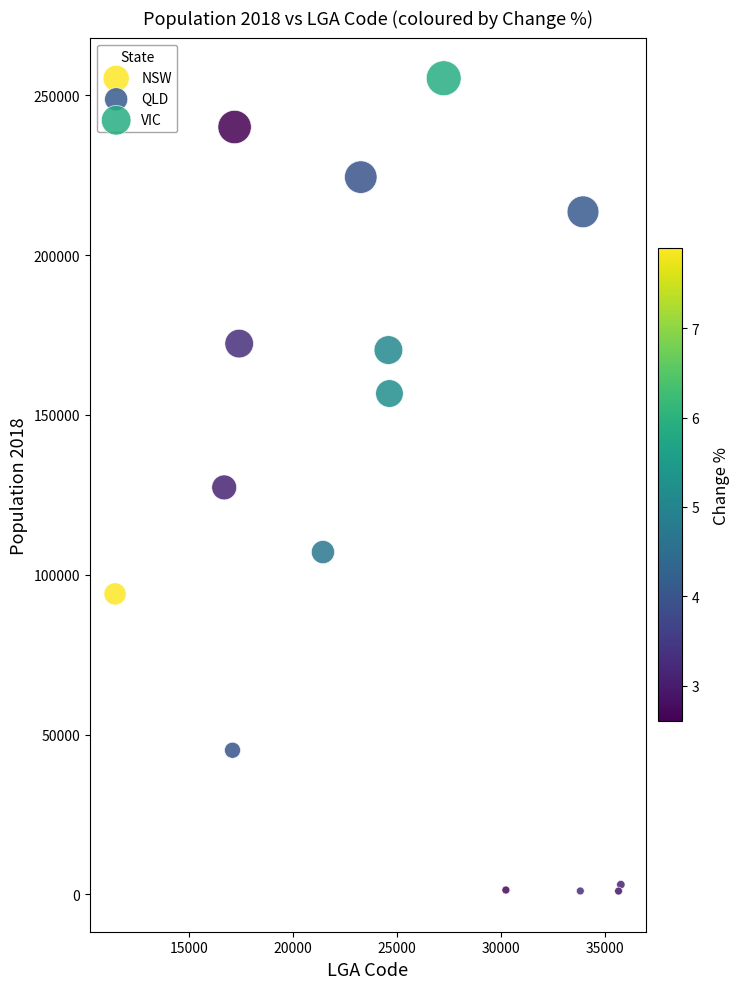

Which series contains the highest Y value?

VIC